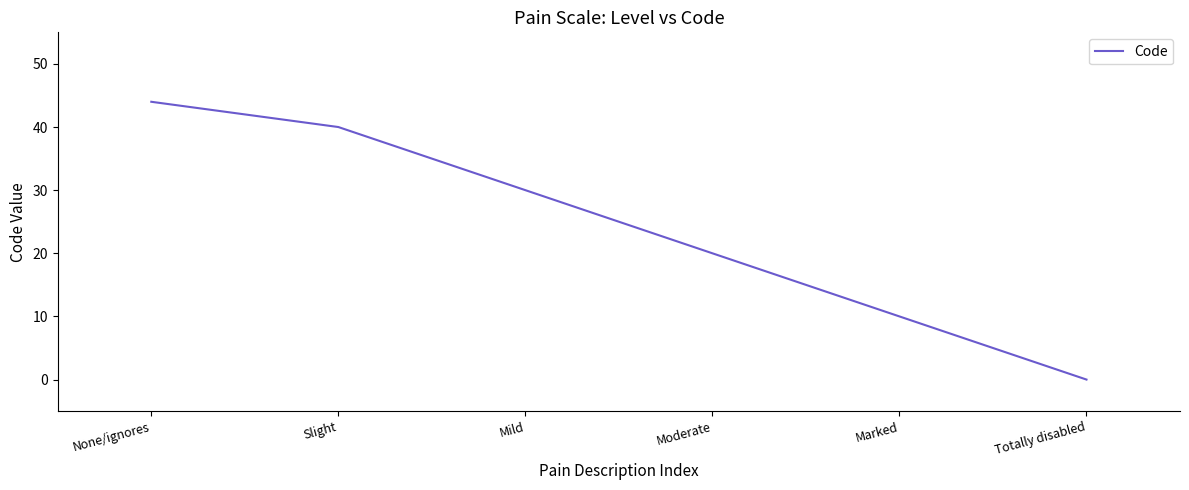

How many values are above zero?

5